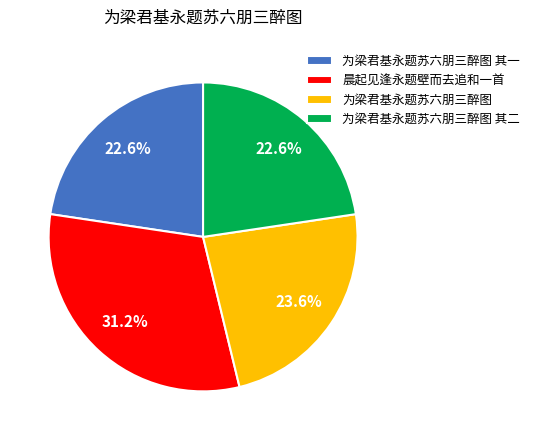

To the nearest percent, what percentage of the pie is 晨起见逢永题壁而去追和一首?

31%